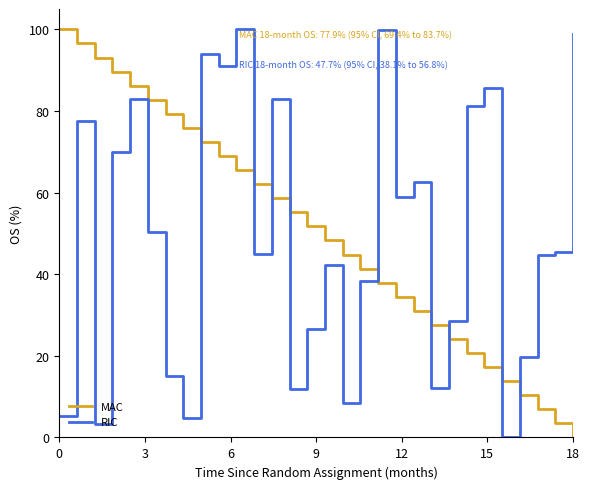

What are all the series names shown in the legend?

MAC, RIC